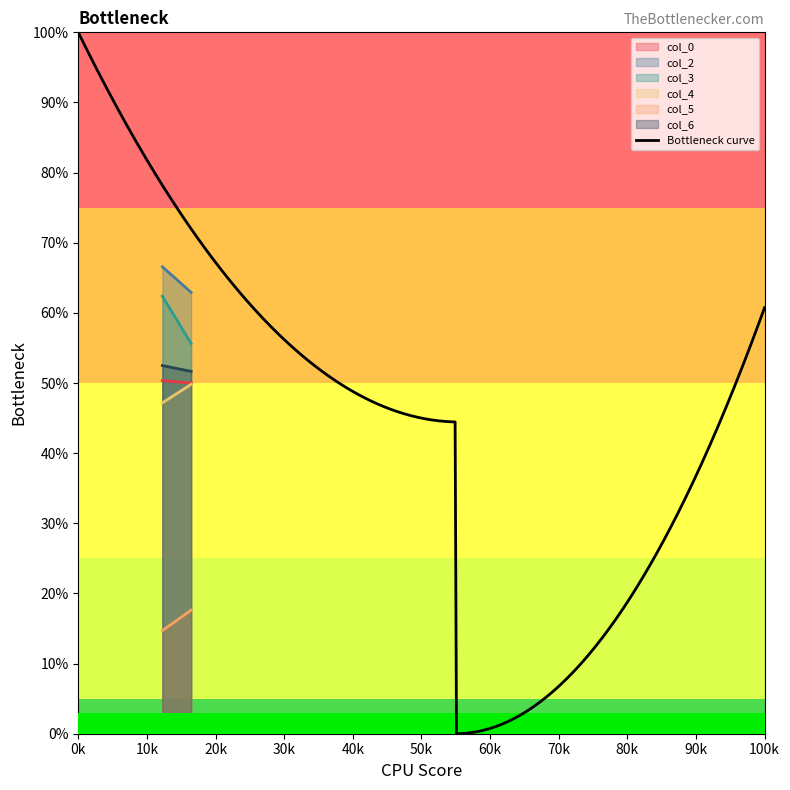

List the labels in order of col_2 value, smallest first.

16.44270833, 12.25